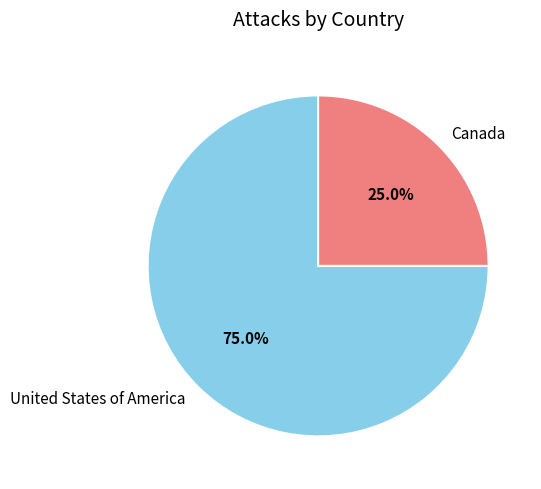

To the nearest percent, what is the difference between the largest and smallest slice percentages?

50%